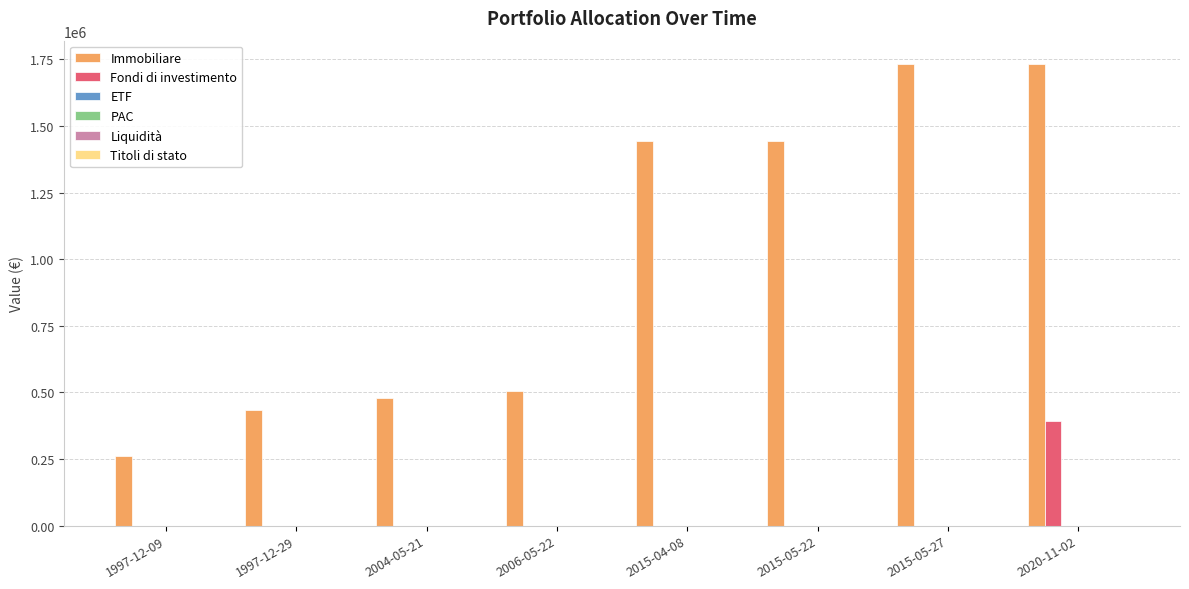

What is the sum of all Fondi di investimento values?

391000